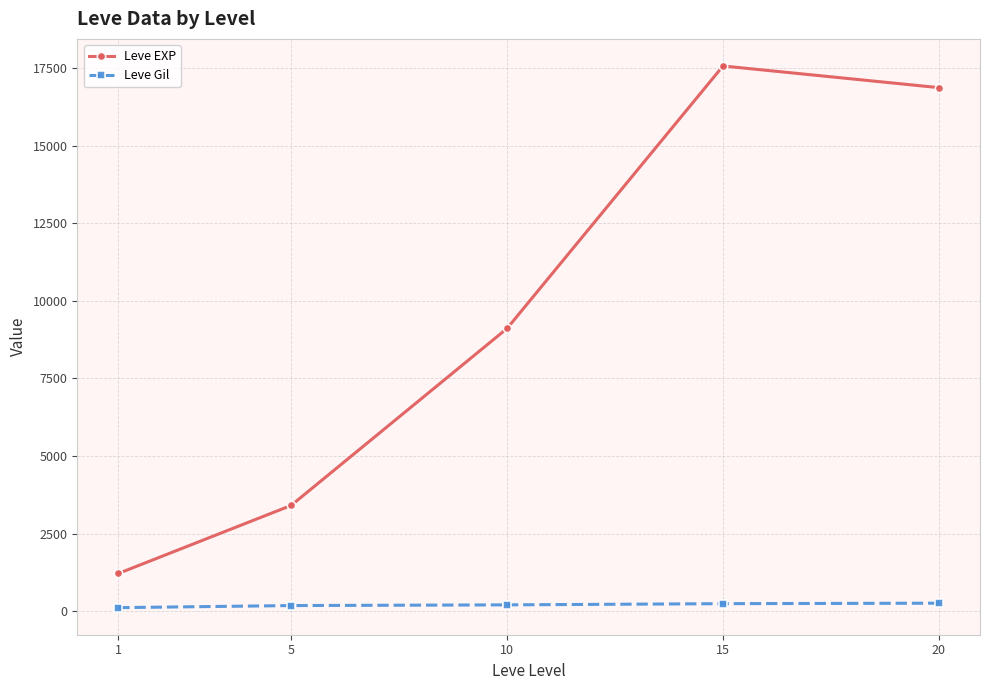

What is the average value of the Leve Gil series?

198.9